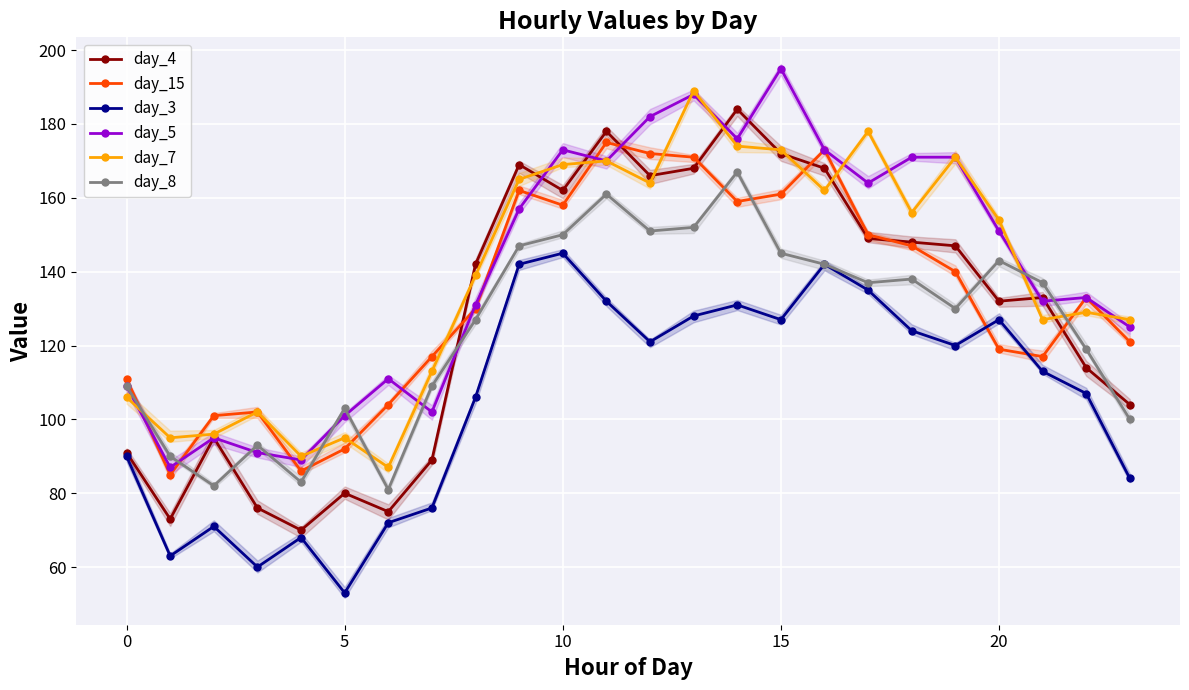

What is the label of the 9th point from the right?

15